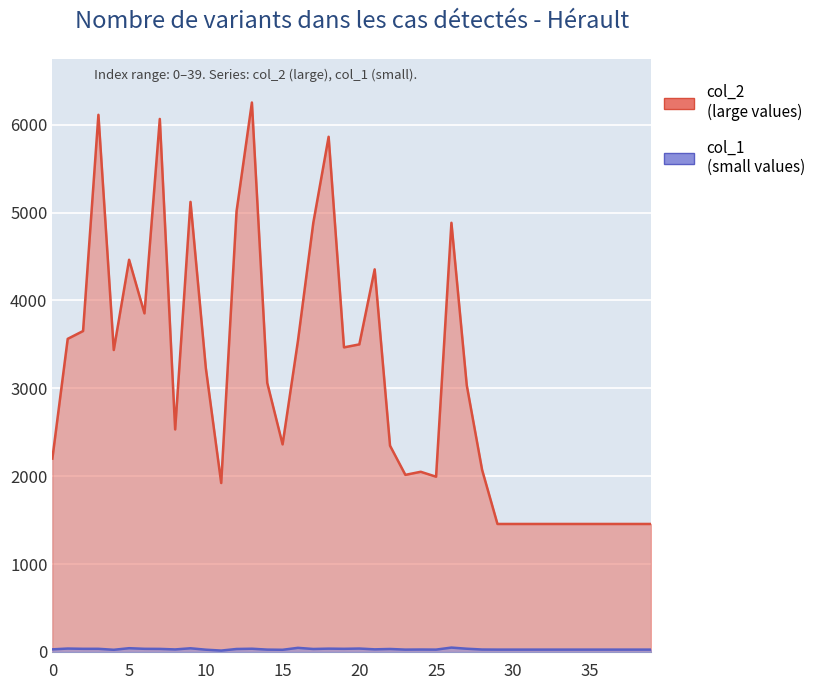

List the labels in order of col_2 value, largest first.

13, 3, 7, 18, 9, 12, 26, 17, 5, 21, 6, 2, 1, 16, 20, 19, 4, 10, 14, 27, 8, 15, 22, 0, 28, 24, 23, 25, 11, 29, 30, 31, 32, 33, 34, 35, 36, 37, 38, 39